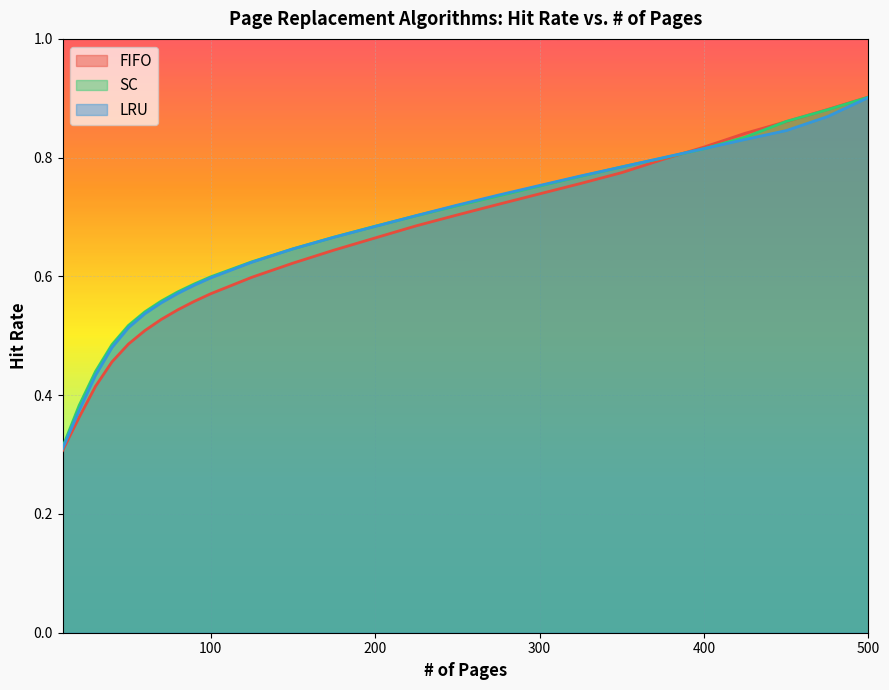

True or false: FIFO and SC intersect in this chart.

True